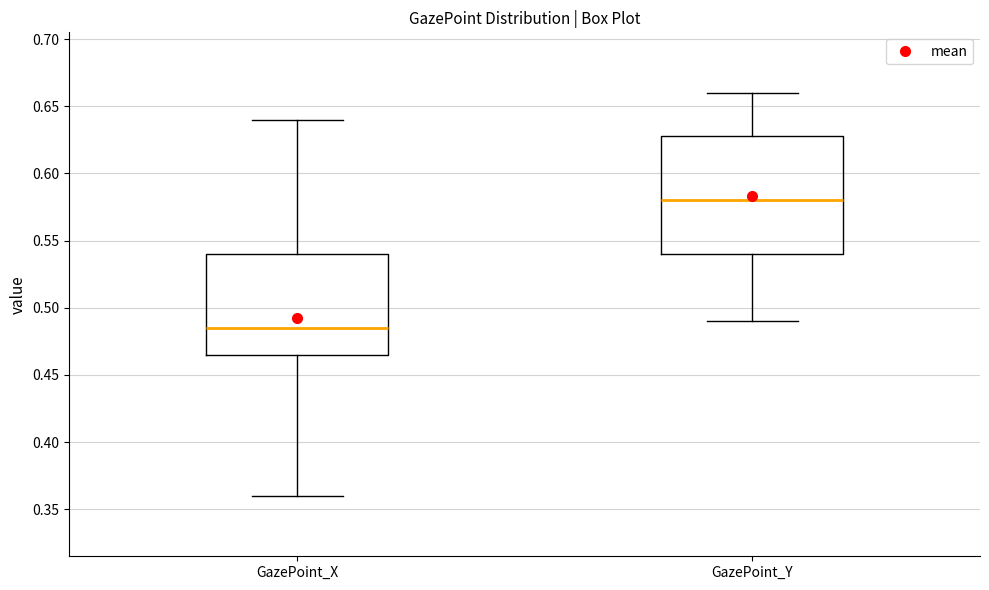

Reading left to right, read every box against the y-axis: the position of its median line, the range the box covers, and the ends of its whiskers. The values are not printed on the chart, so give them approximately, as read against the axis.

GazePoint_X: median 0.485, box 0.465 to 0.540, whiskers 0.360 to 0.640
GazePoint_Y: median 0.580, box 0.540 to 0.630, whiskers 0.490 to 0.660